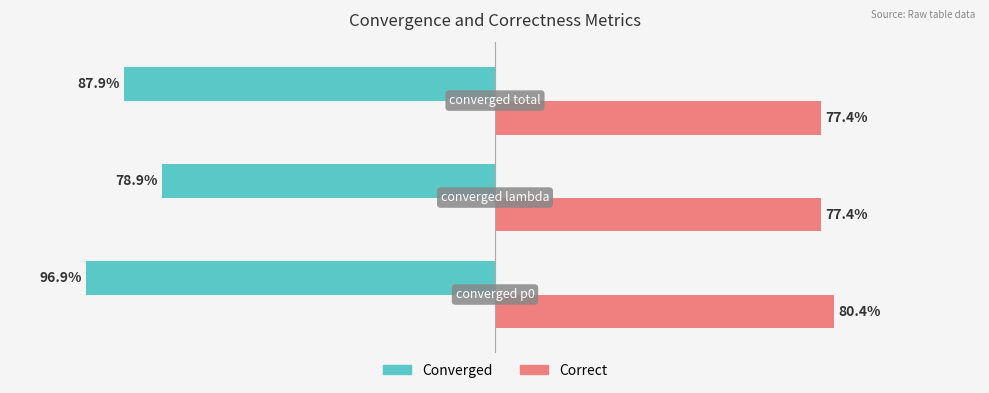

How many data points does each series have?

3